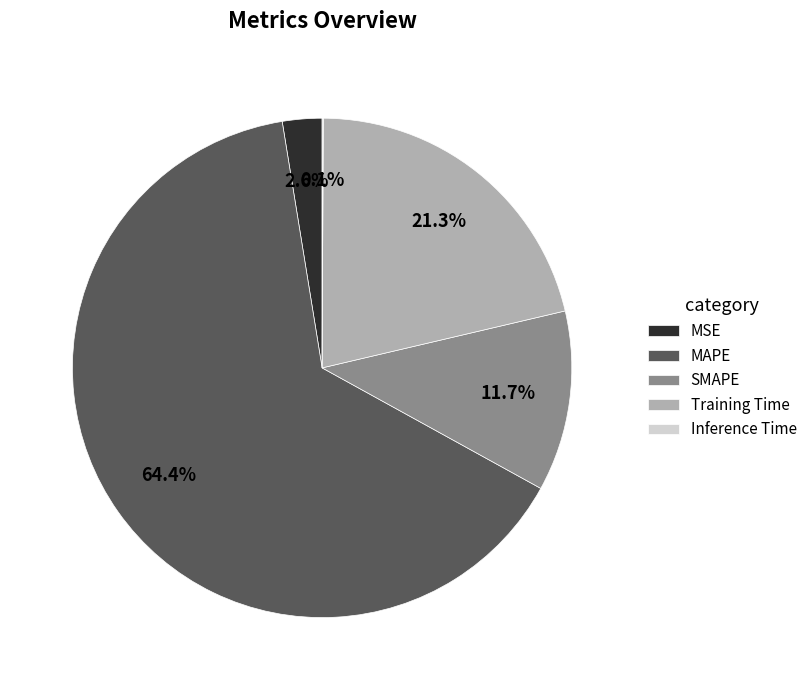

Which slice is the largest?

MAPE